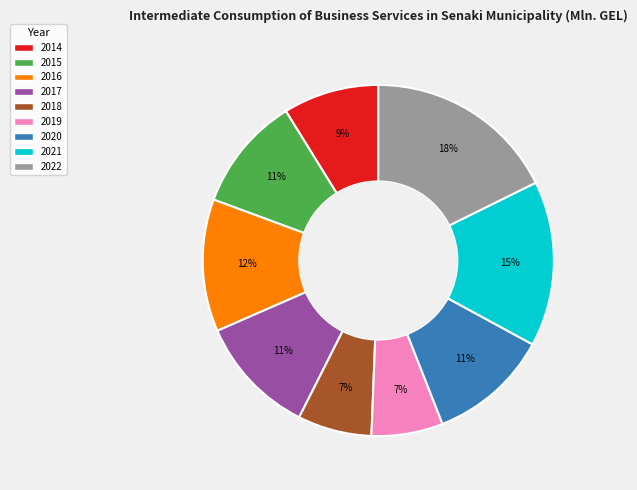

To the nearest percent, what is the difference between the 2017 and 2021 slice percentages?

4%